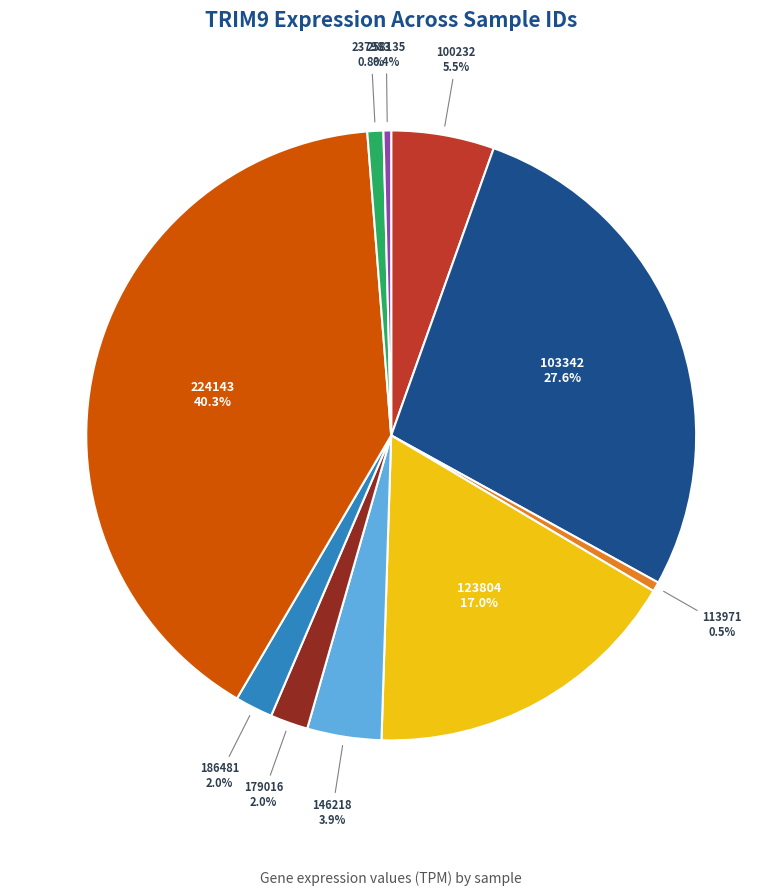

Which has a higher value, 224143 or 123804?

224143